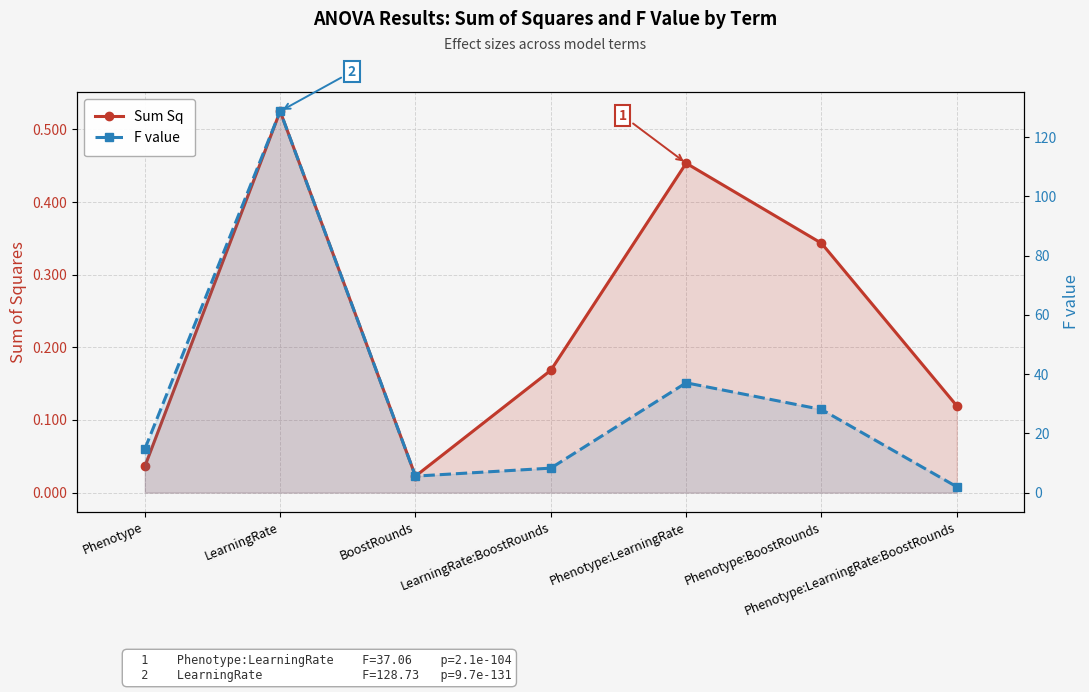

True or false: F value has a value of 128.7 at LearningRate.

True